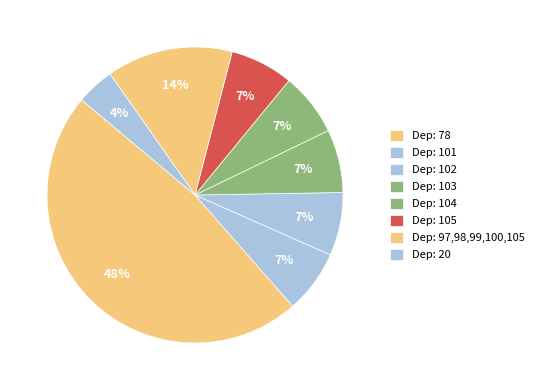

Count the number of slices in the pie.

8